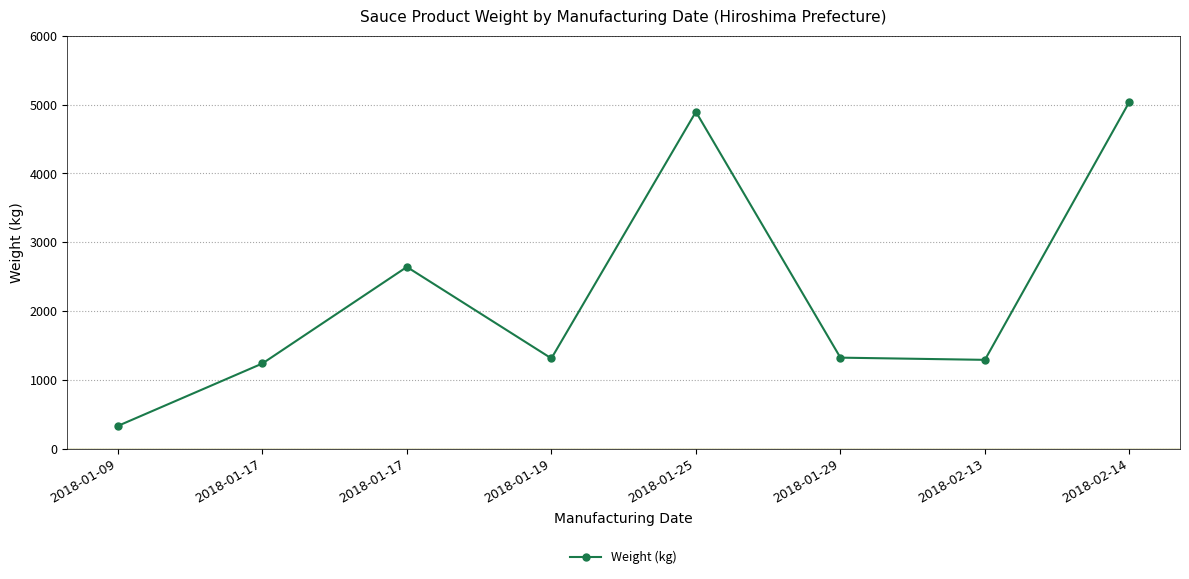

Reading left to right, extract all data points from this chart.

2018-01-09=330	2018-01-17=1237	2018-01-17=2640	2018-01-19=1311	2018-01-25=4894	2018-01-29=1322	2018-02-13=1290	2018-02-14=5040